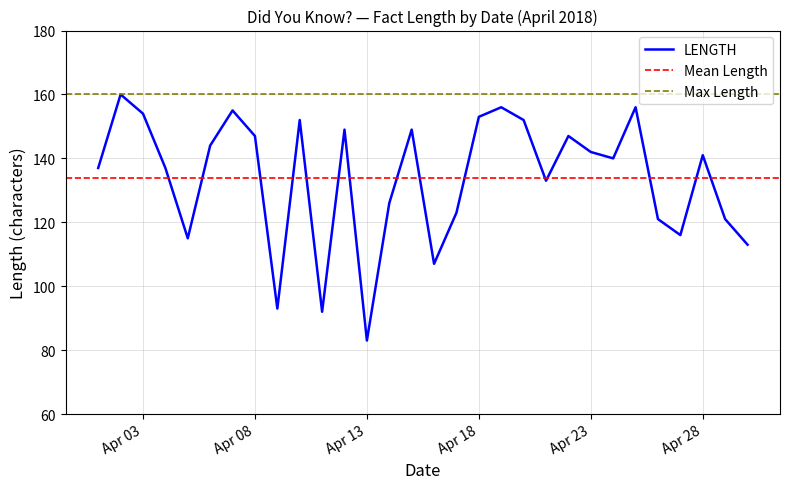

Read the value at 2018-04-09, to the nearest 5.

95